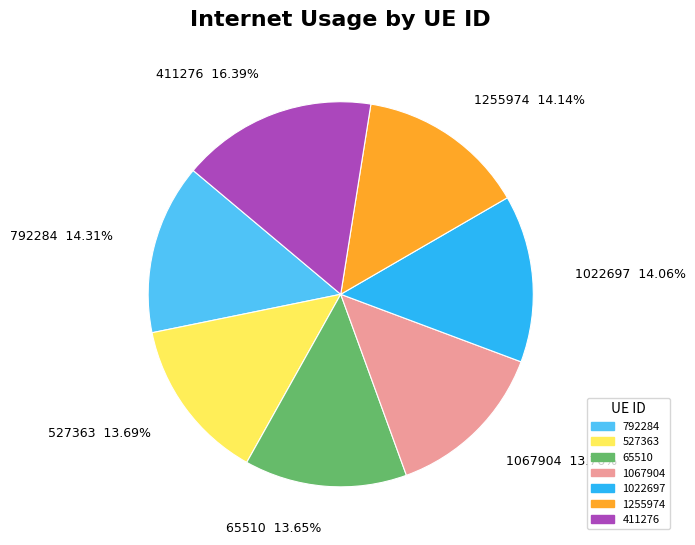

To the nearest percent, what portion does 1067904 represent?

14%